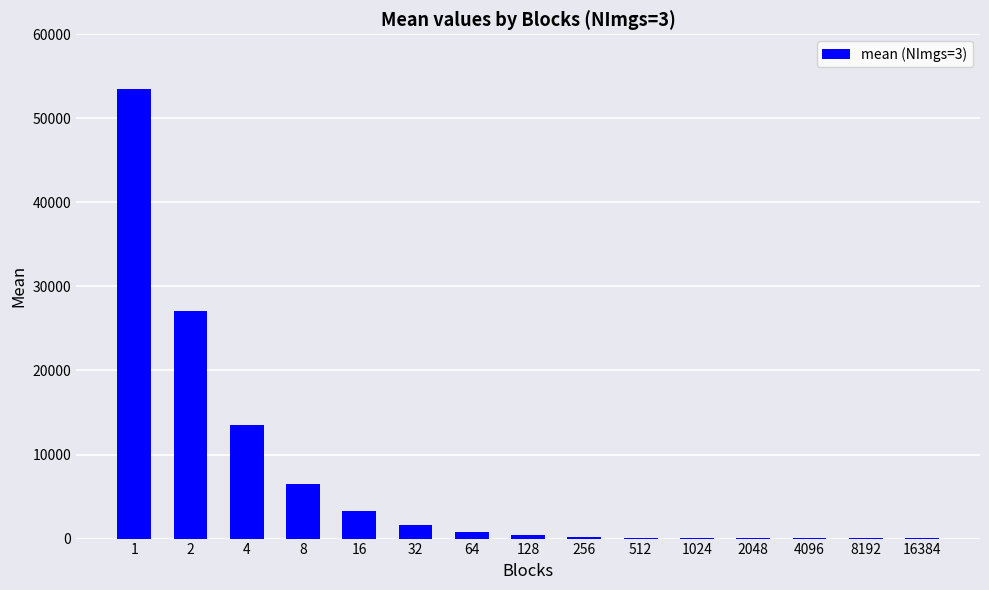

True or false: the data shows 71025.2 at 1.

False